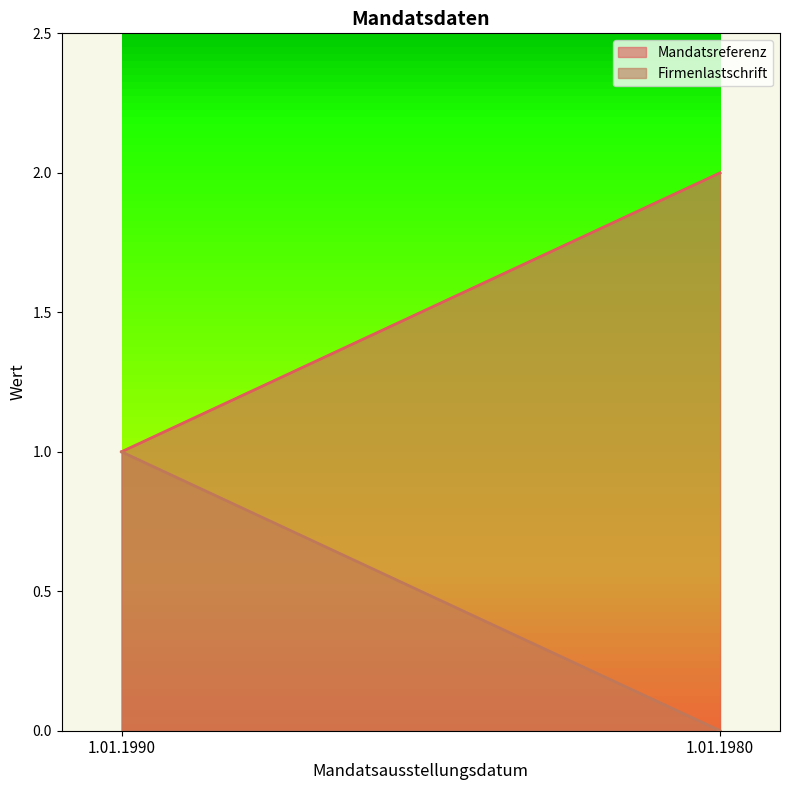

What is the difference between the maximum and minimum values in the Mandatsreferenz series?

1